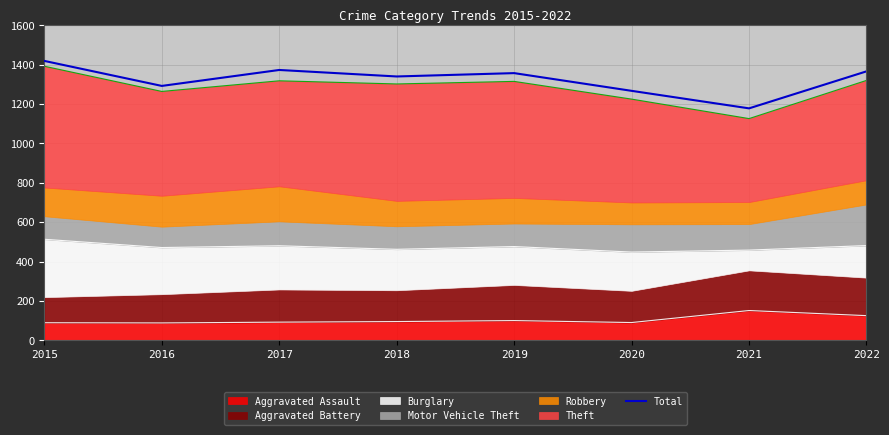

Is it true that the value at 2018 is 1340?

True